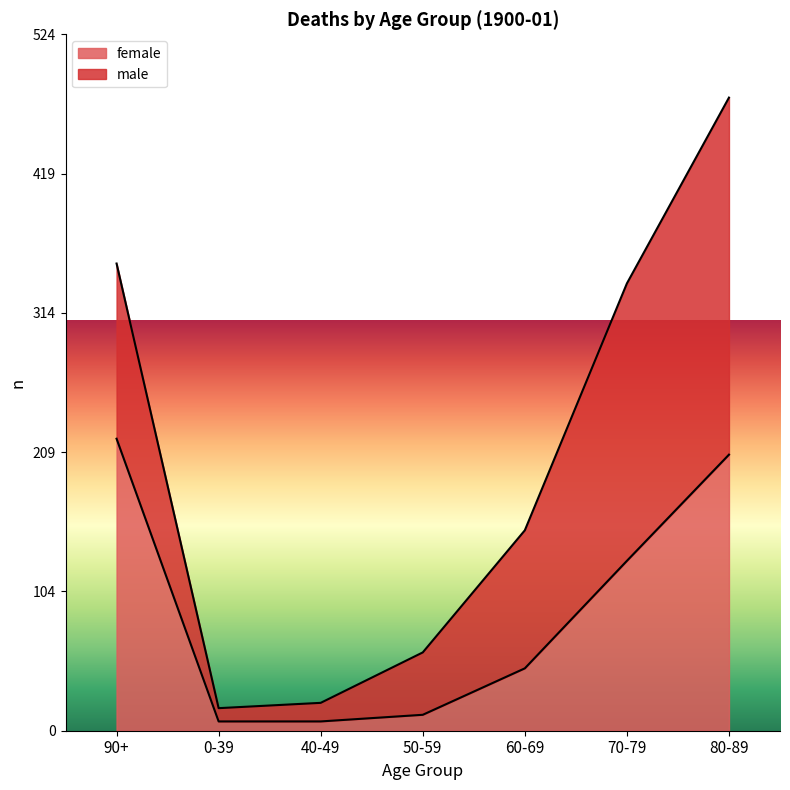

Where is the data nearest to the value 113?

70-79